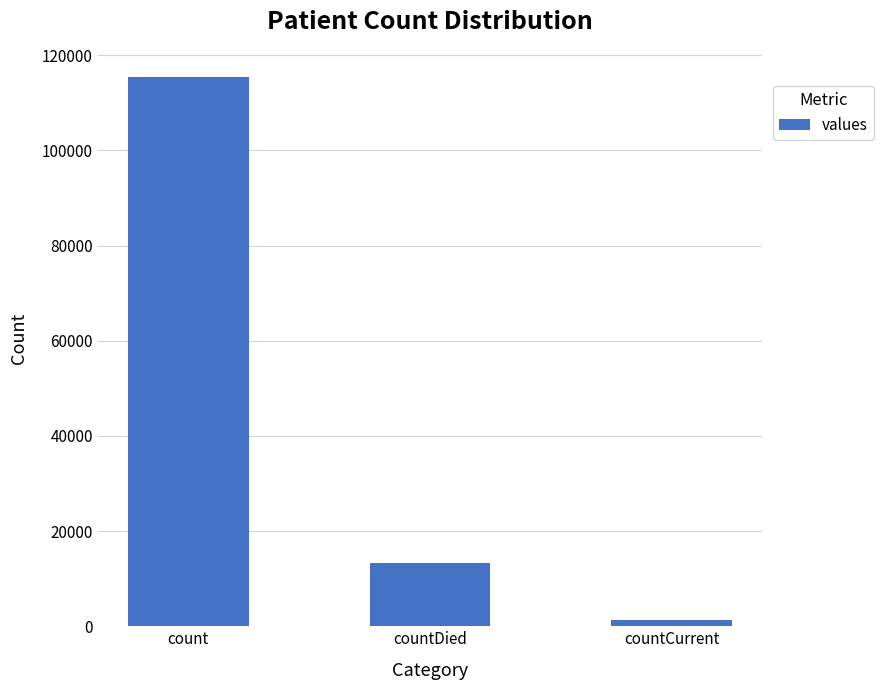

What is the label of the 1st bar from the left?

count